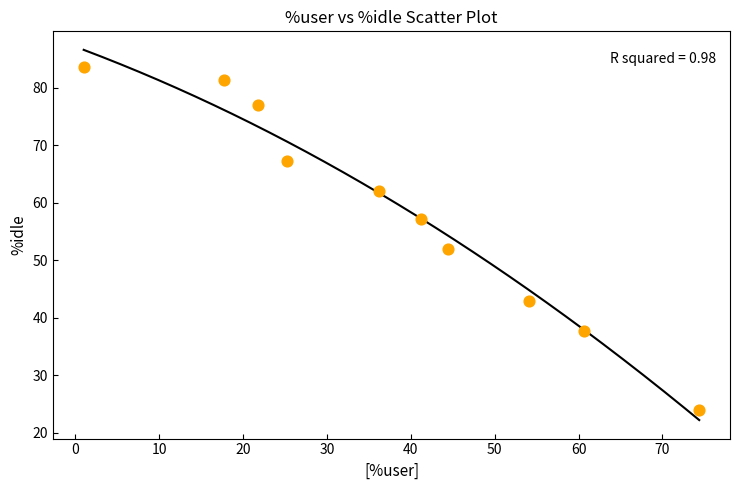

What is the range of Y values (max minus min)?

59.6